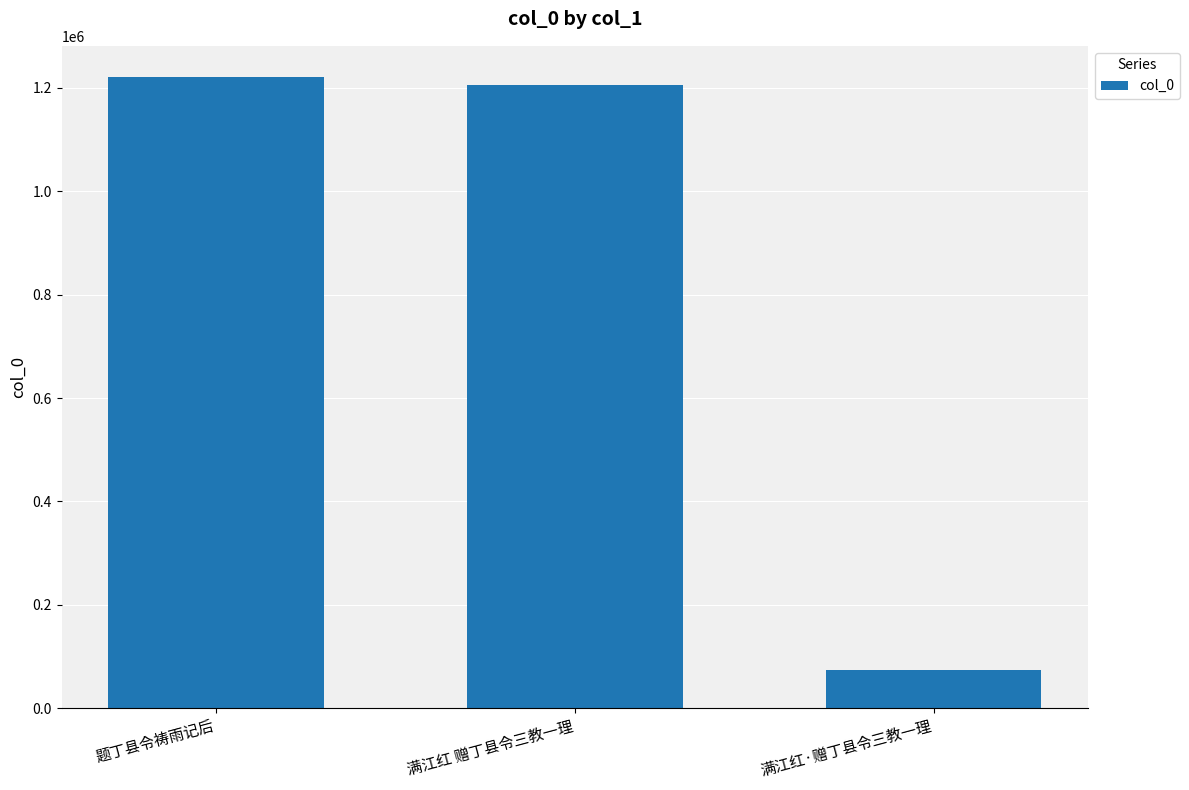

At which label is the value closest to 646795?

满江红 赠丁县令三教一理